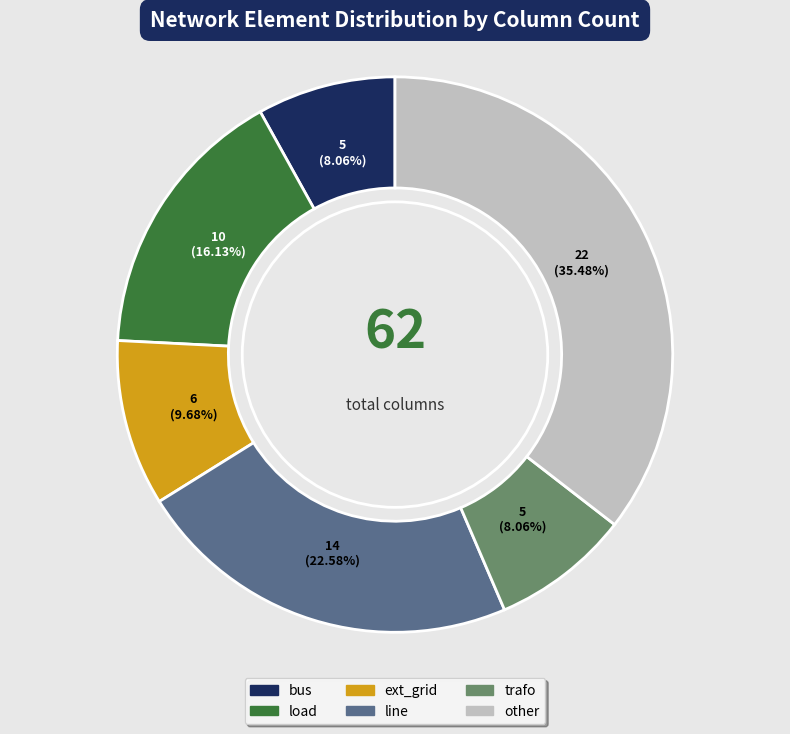

What percentage do ext_grid and load together represent?

25.8%